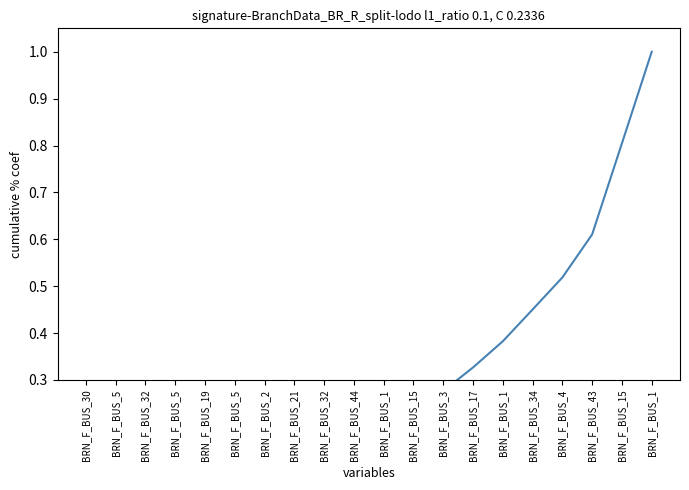

Read the value at BRN_F_BUS_1.

0.4